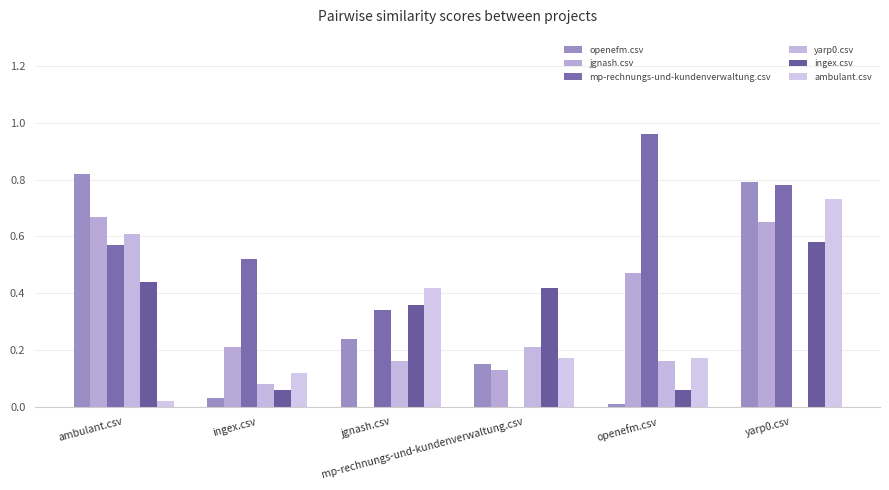

What is the highest value of the yarp0.csv series?

0.6